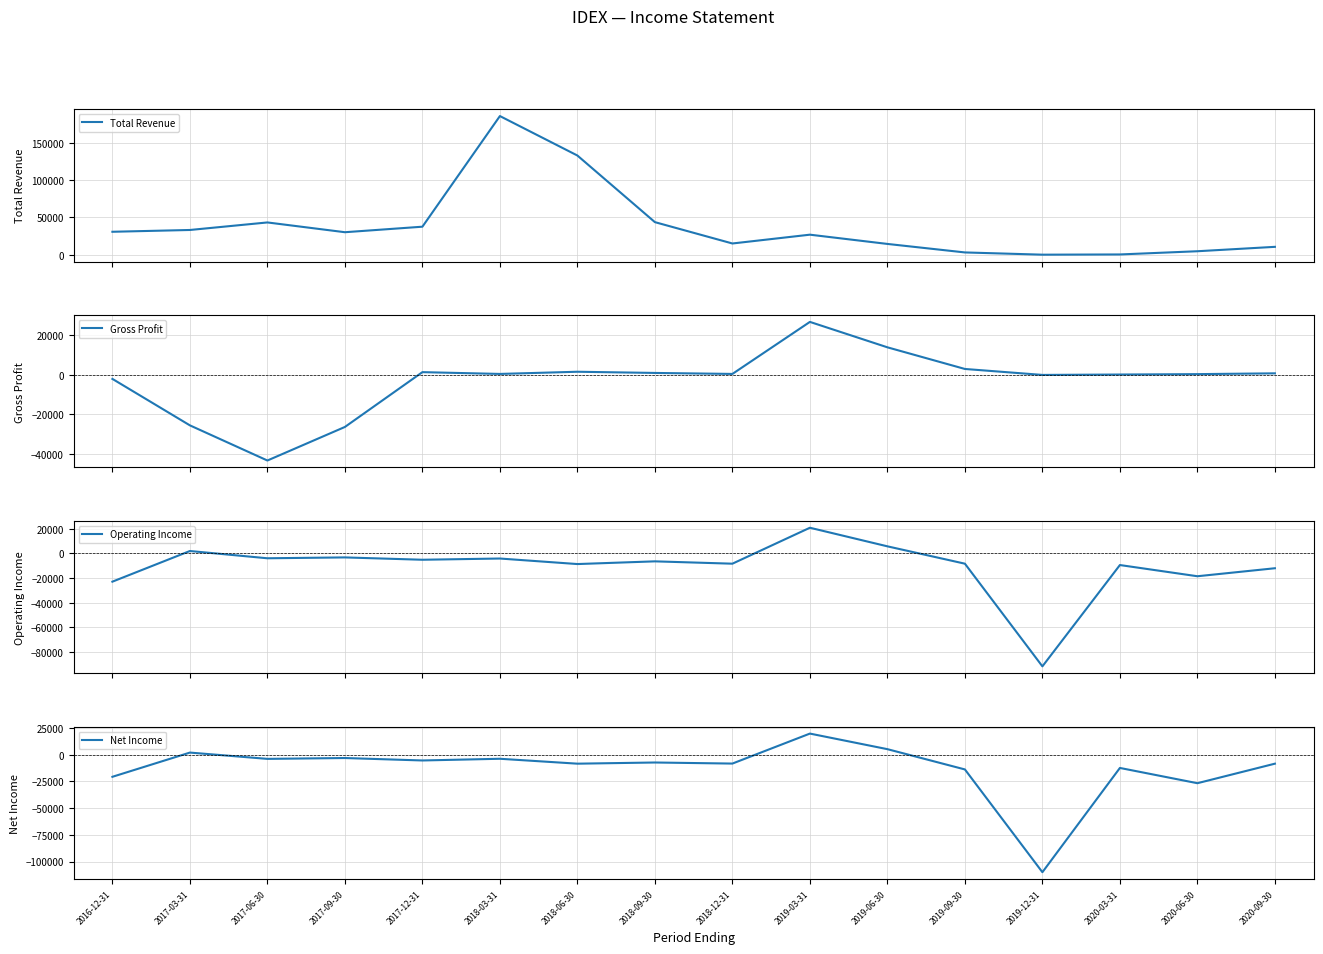

True or false: Operating Income and Total Revenue cross at least once.

False